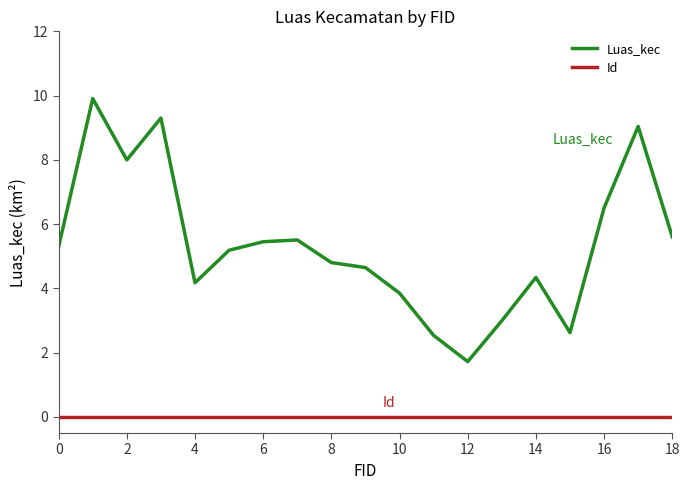

Which series has the largest total across all categories?

Luas_kec